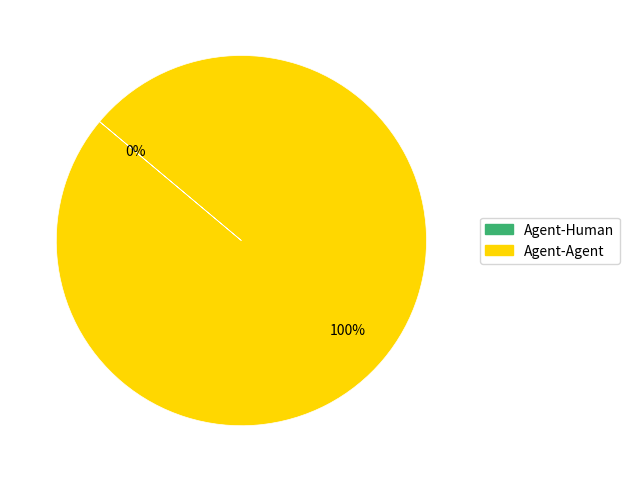

To the nearest percent, what is the combined percentage of Agent-Human and Agent-Agent?

100%